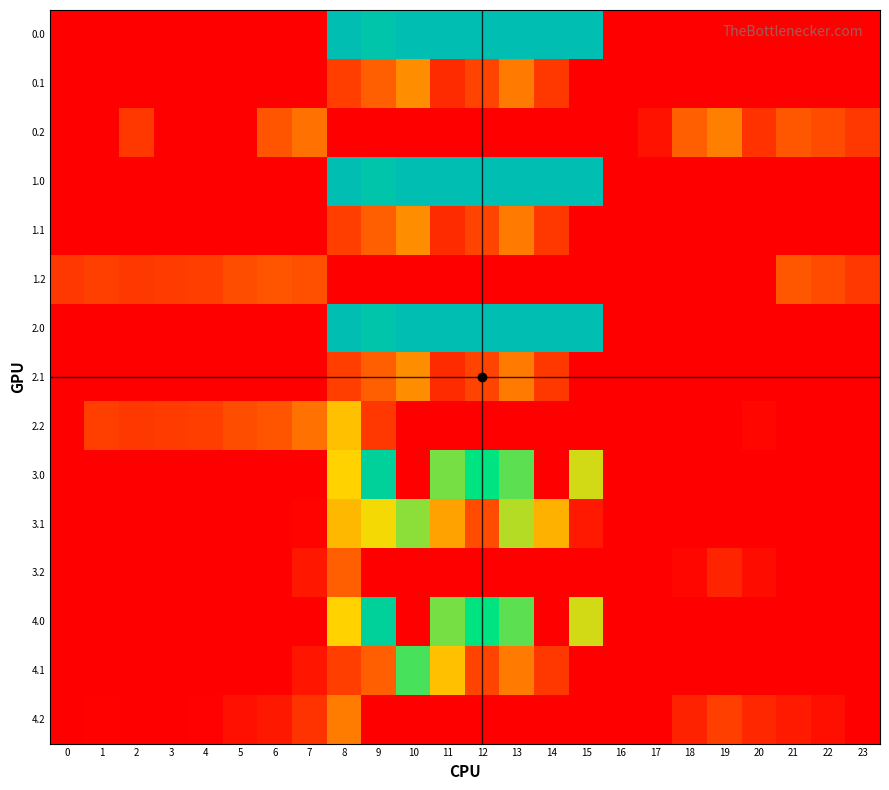

How many series are shown in this chart?

15